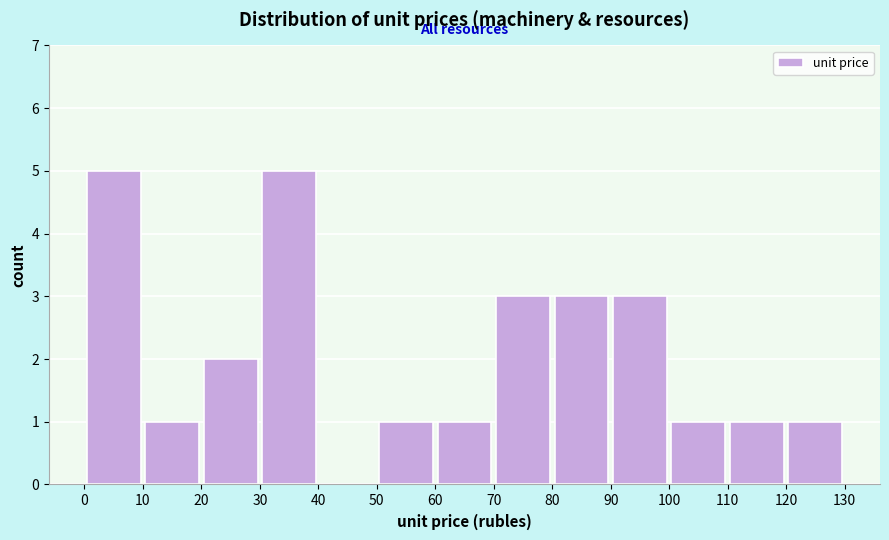

How tall is the bar that spans 30 to 40 on the x-axis? The values are not printed on the chart, so give them approximately, as read against the axis.

5